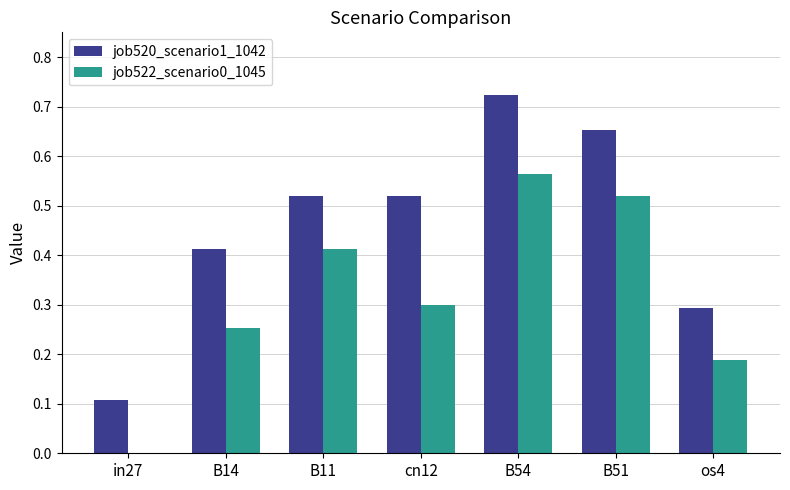

Is the value of job522_scenario0_1045 at B14 greater than the value of job520_scenario1_1042 at B11?

No